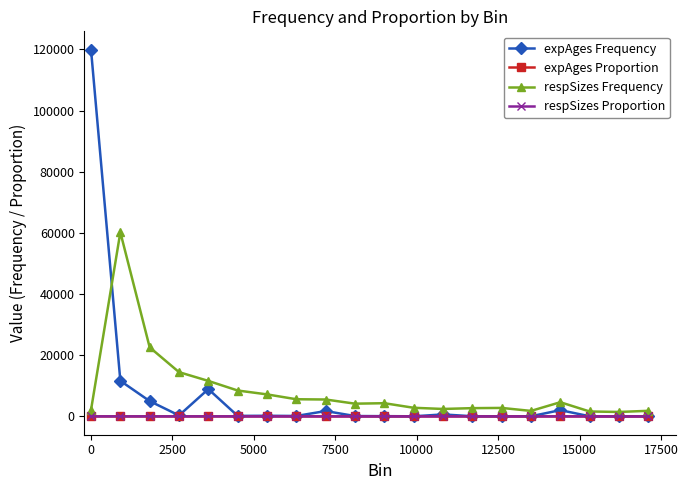

Which series has the widest spread of values?

expAges Frequency